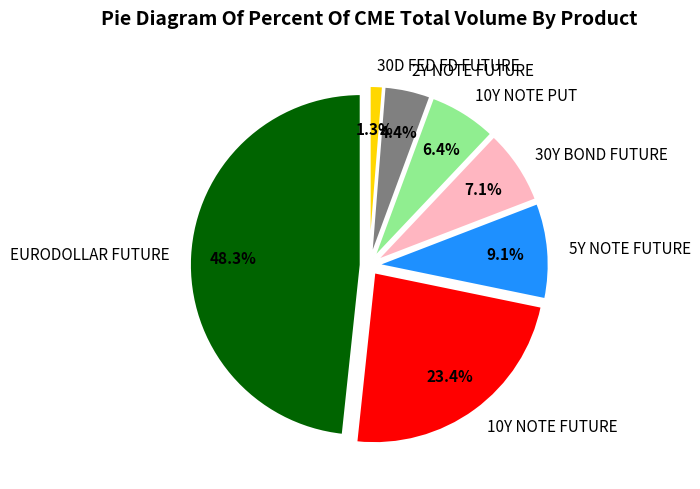

What is the ratio of the value at EURODOLLAR FUTURE to the value at 30D FED FD FUTURE?

38.6